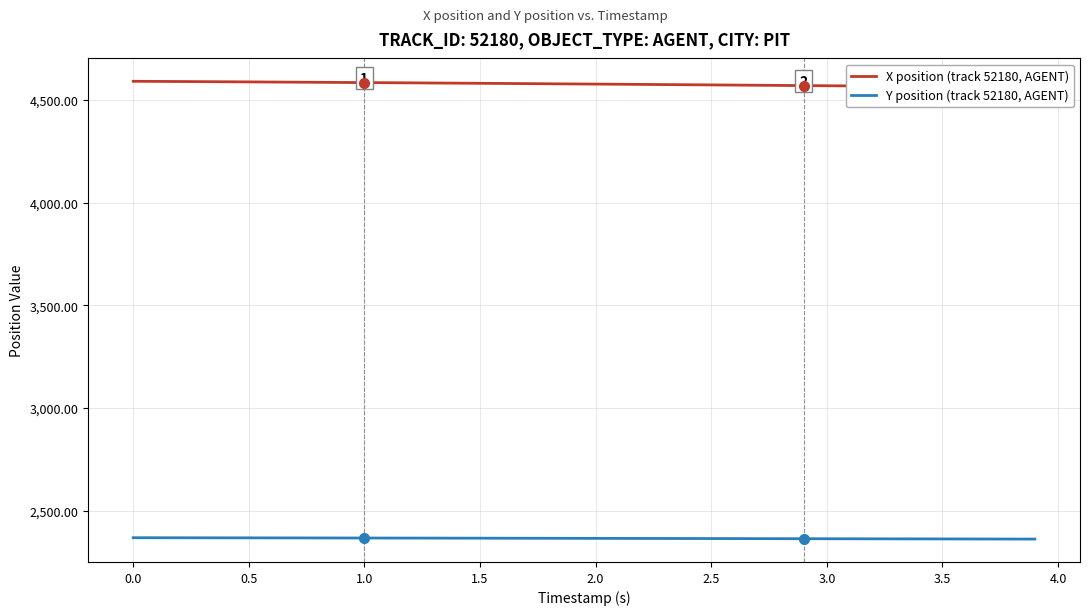

True or false: X position (track 52180, AGENT) and Y position (track 52180, AGENT) intersect in this chart.

False